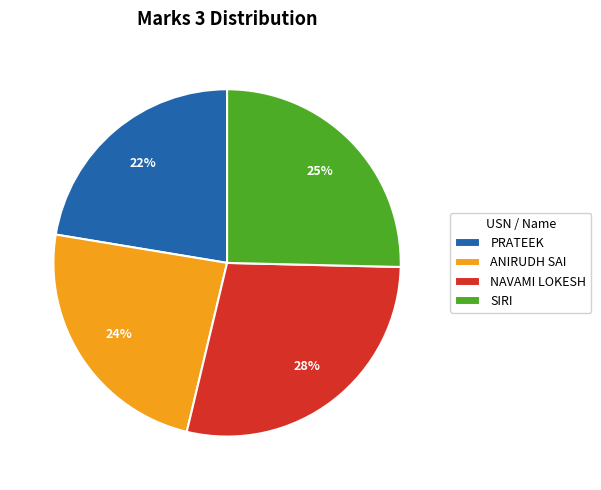

Does any single category account for the majority?

No